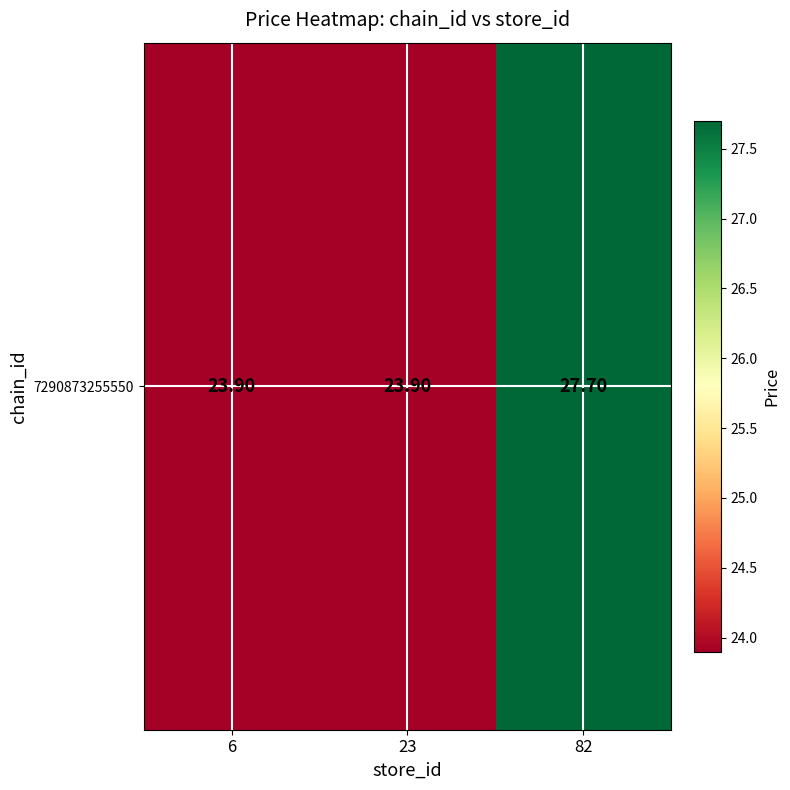

The value at 6 is 14.9. True or false?

False